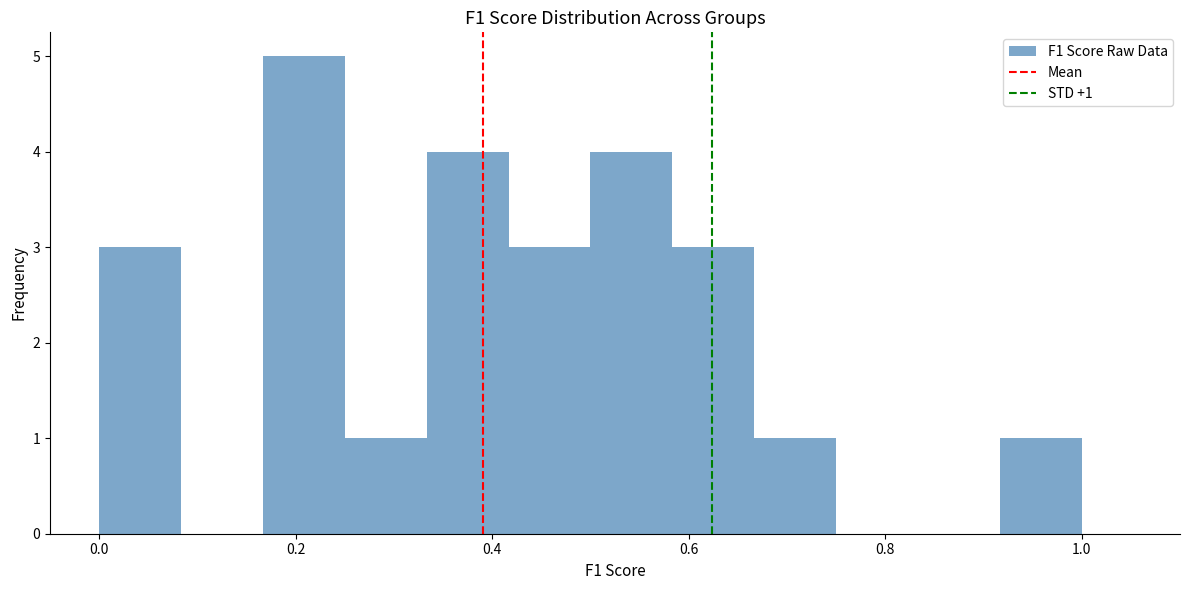

Over which range of the x-axis is the bar tallest?

0.16 to 0.26